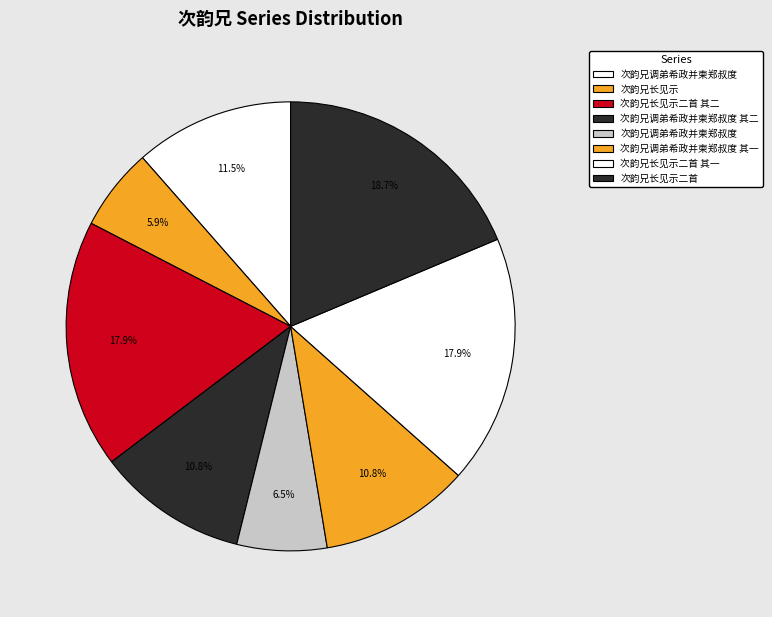

Count the number of slices in the pie.

8